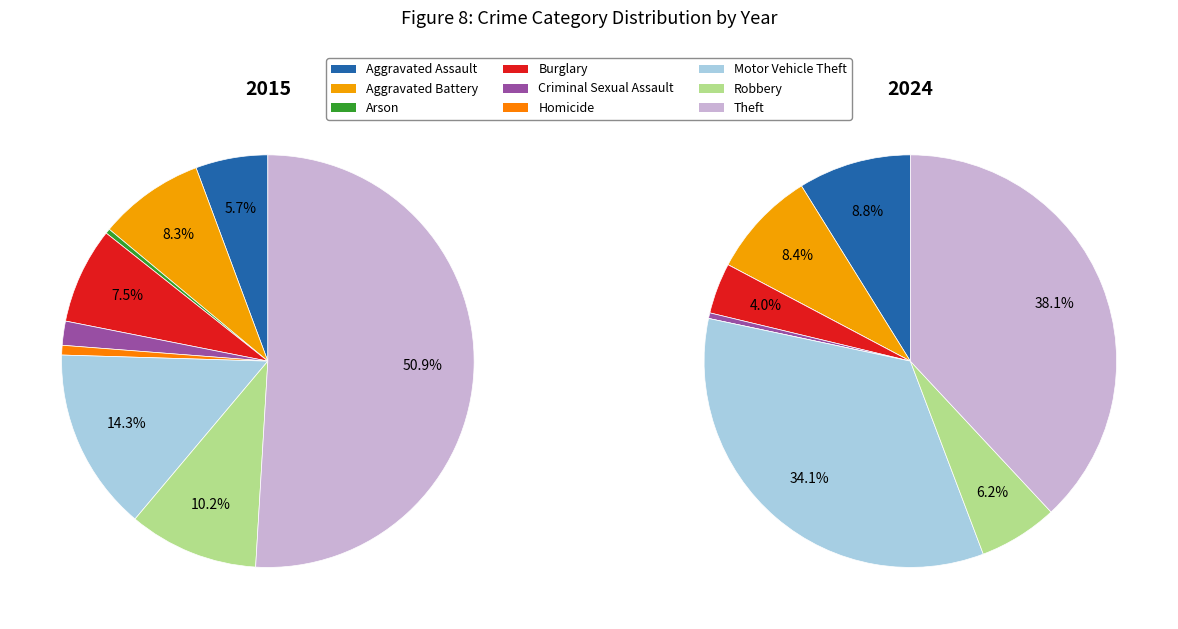

Between Aggravated Assault and Robbery, which is larger?

Robbery